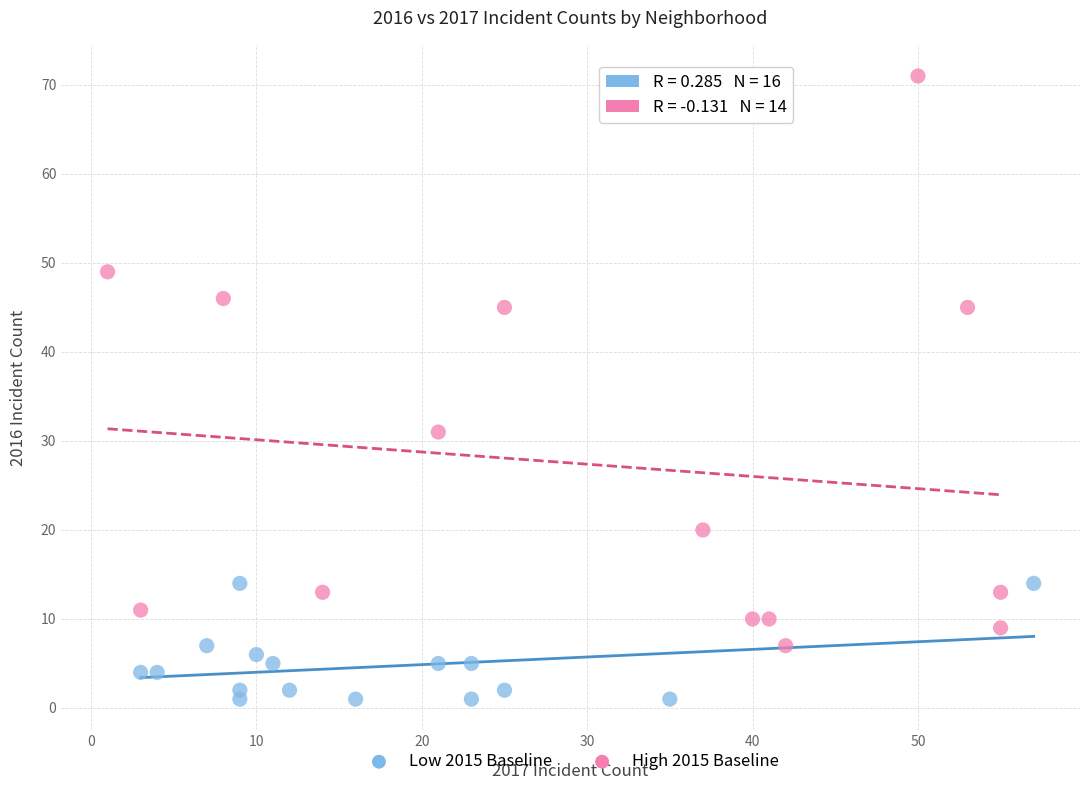

Which series has the widest spread of Y values?

High 2015 Baseline